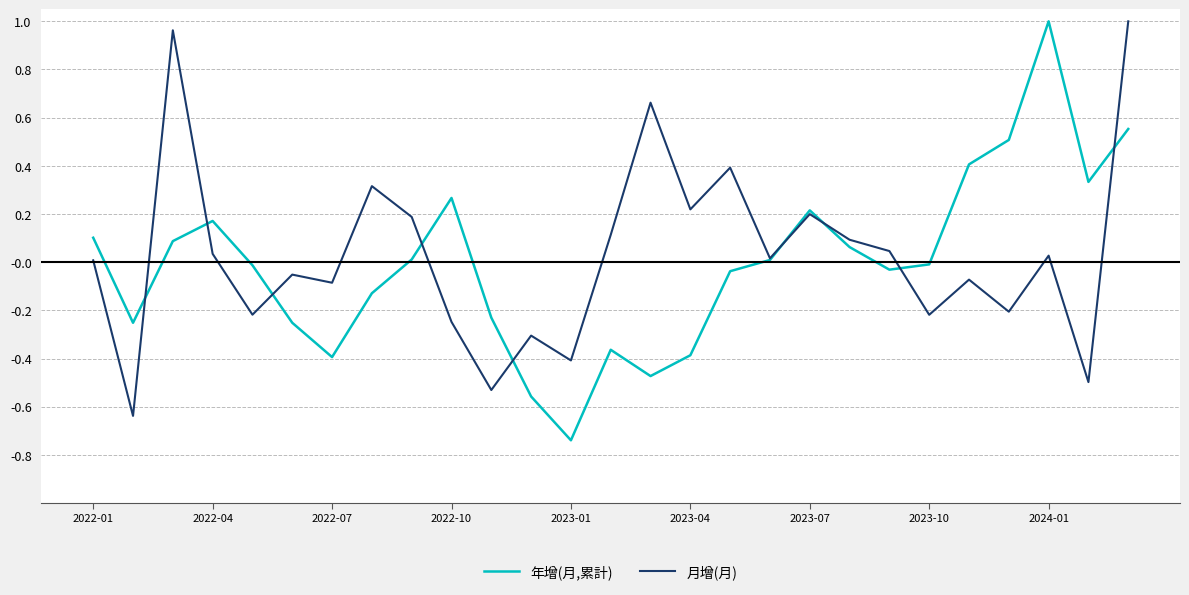

Which series has the largest range (max minus min)?

年增(月,累計)